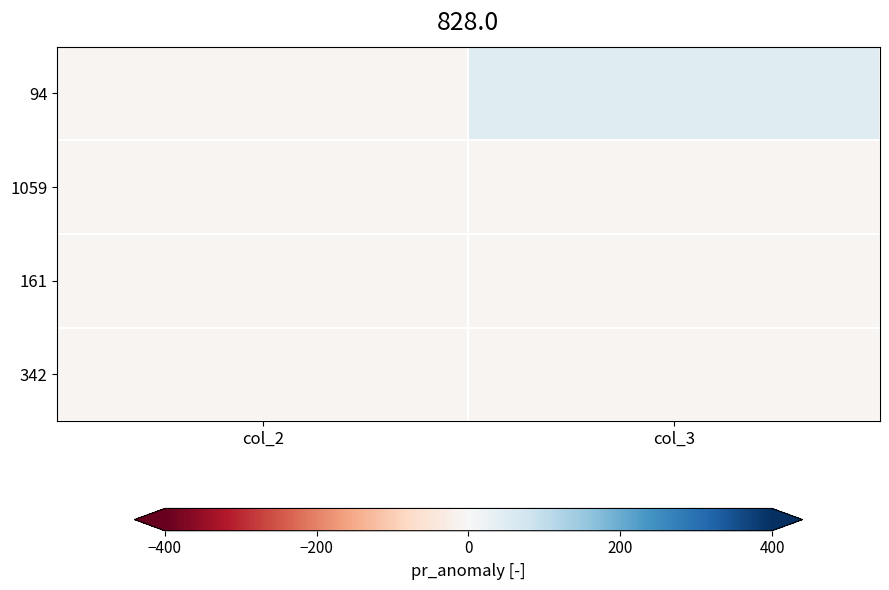

At which category is the sum across all series the highest?

col_3